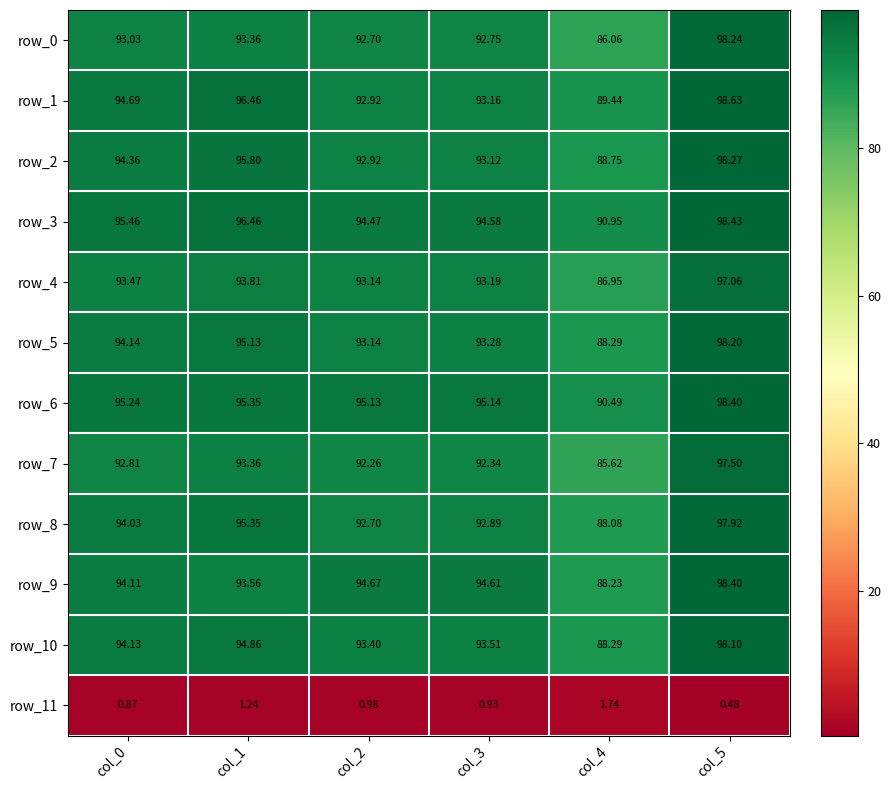

Is the value of row_8 at col_0 greater than the value of row_1 at col_2?

Yes